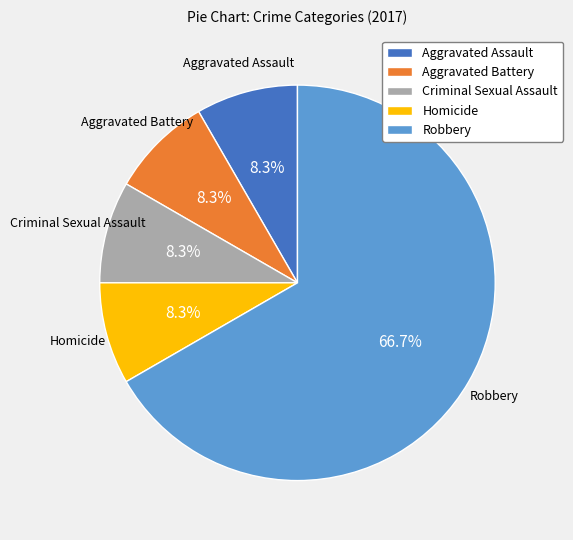

Approximately how many times larger is the value at Homicide compared to Aggravated Battery?

1.0